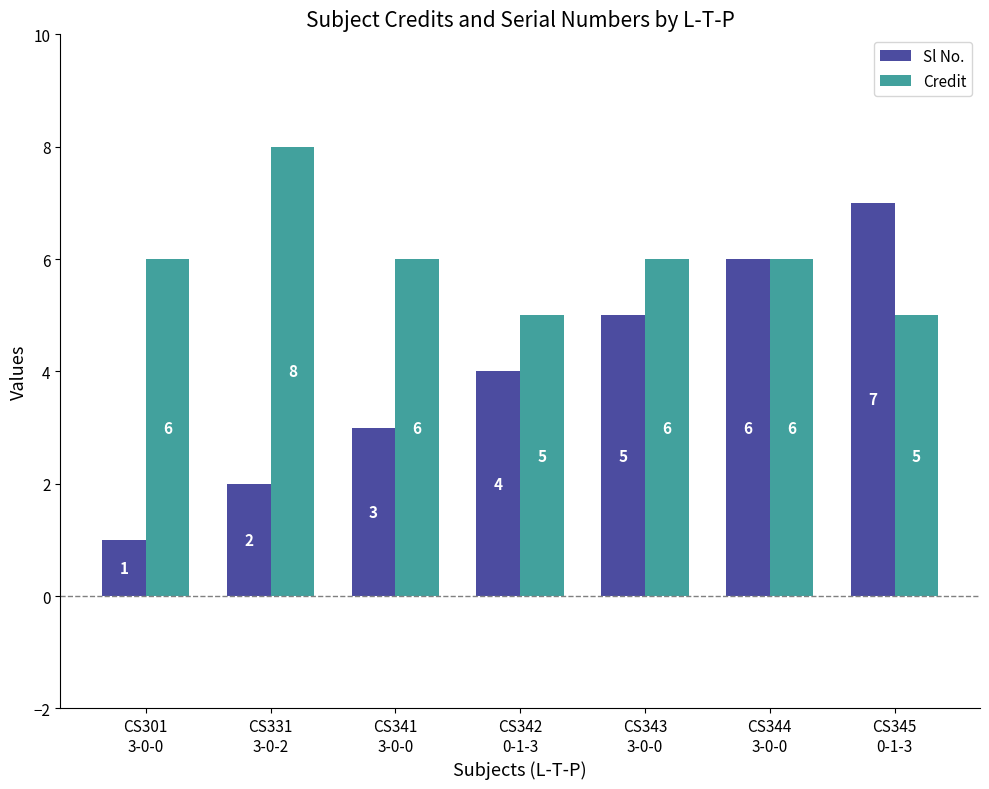

The Sl No. series shows 4 at CS331
3-0-2. True or false?

False